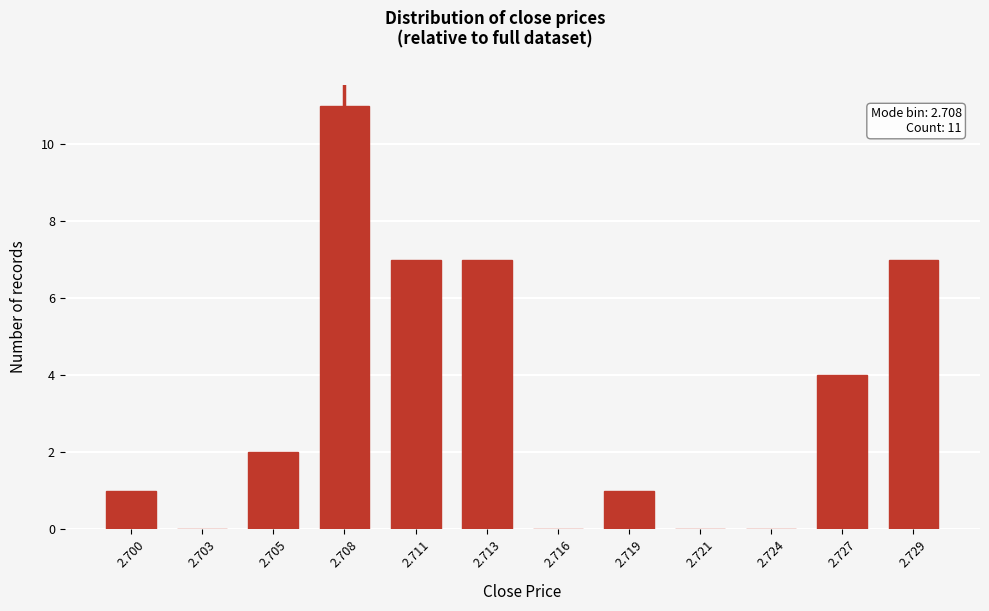

Reading left to right, list all the values displayed in this chart.

2.700=1	2.703=0	2.705=2	2.708=11	2.711=7	2.713=7	2.716=0	2.719=1	2.721=0	2.724=0	2.727=4	2.729=7